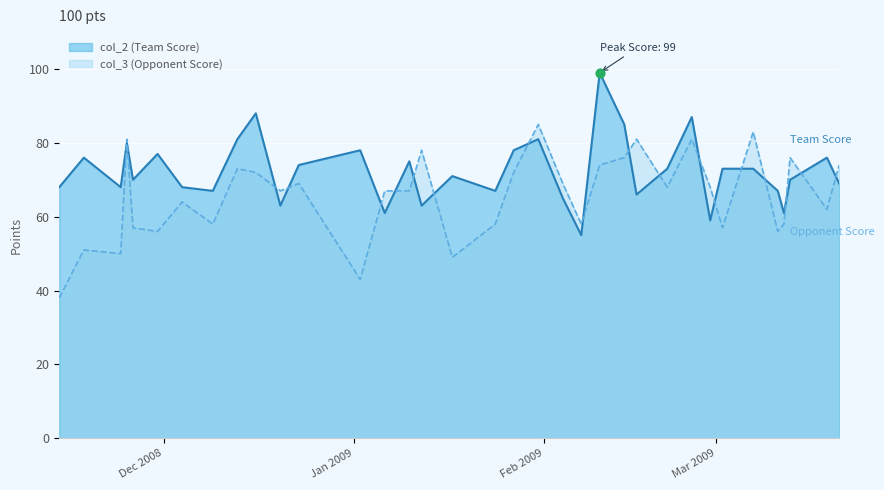

At how many categories does at least one series exceed 41?

35